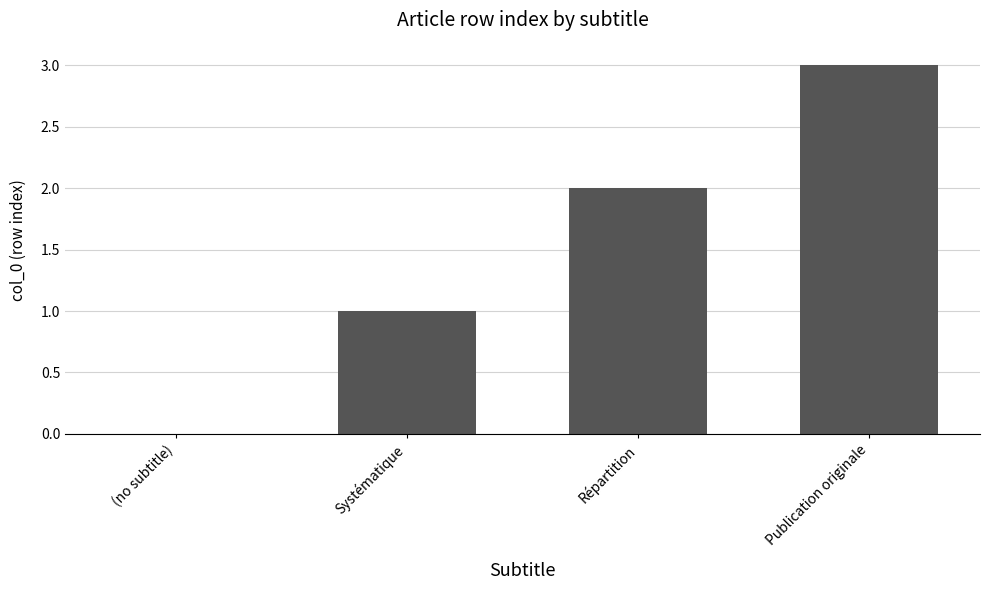

Does the chart contain stacked bars?

No